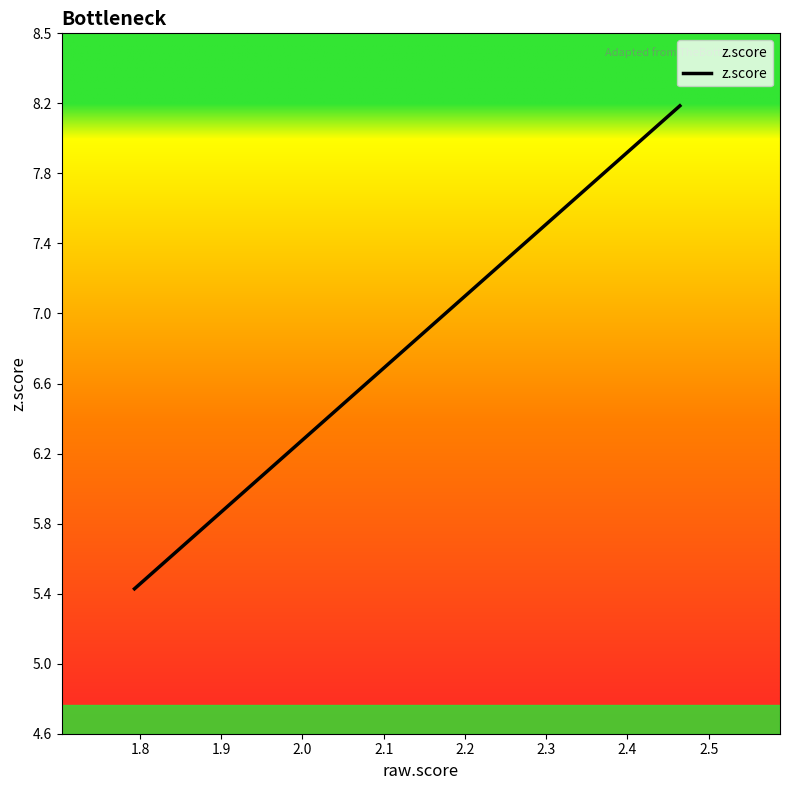

Does the chart have visible grid lines?

No